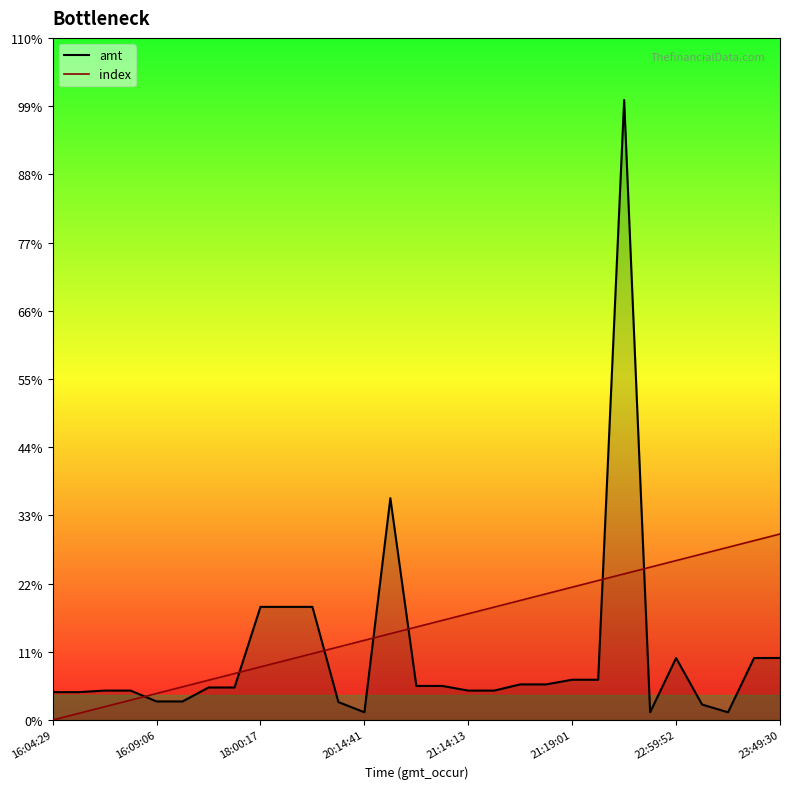

Which series has the widest spread of values?

amt